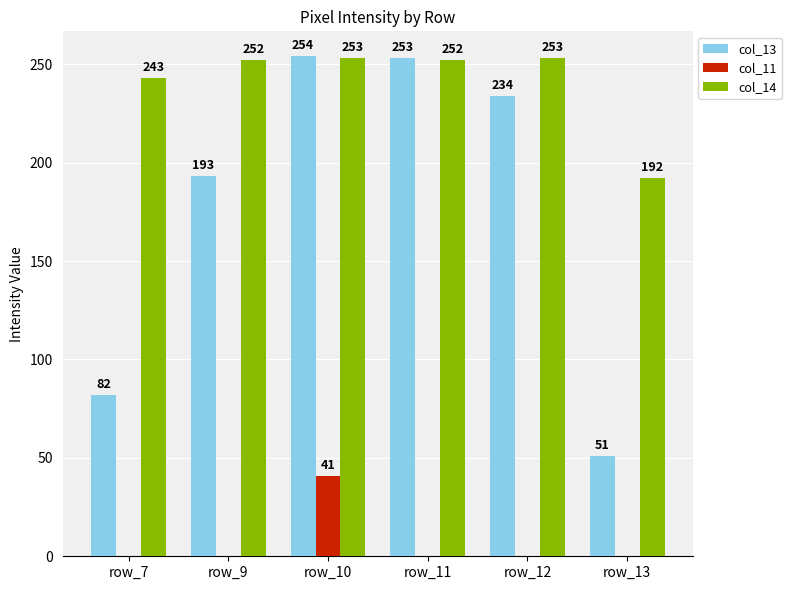

Which category has the highest value in the col_11 series?

row_10